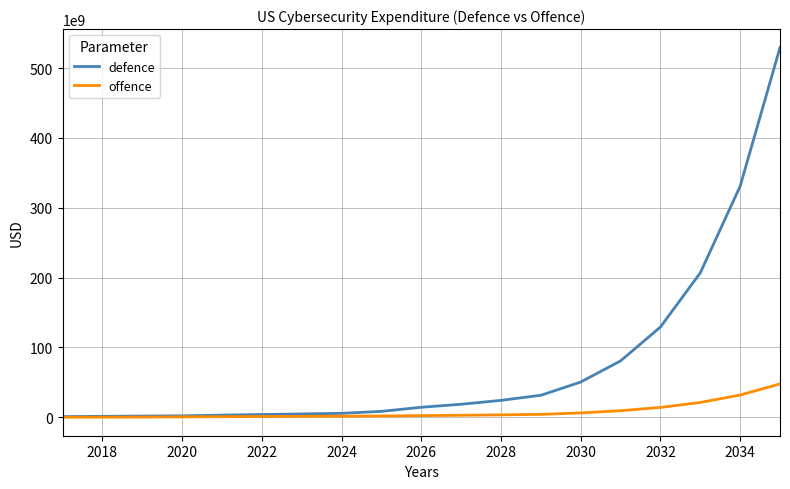

Does the chart display data point markers on the line(s)?

No